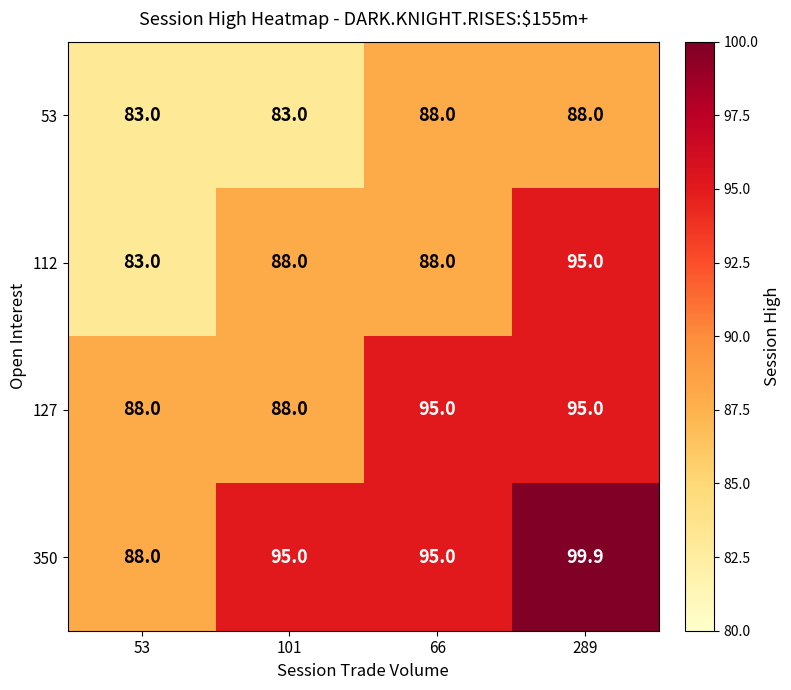

The value of 127 at 53 is 88.0. True or false?

True